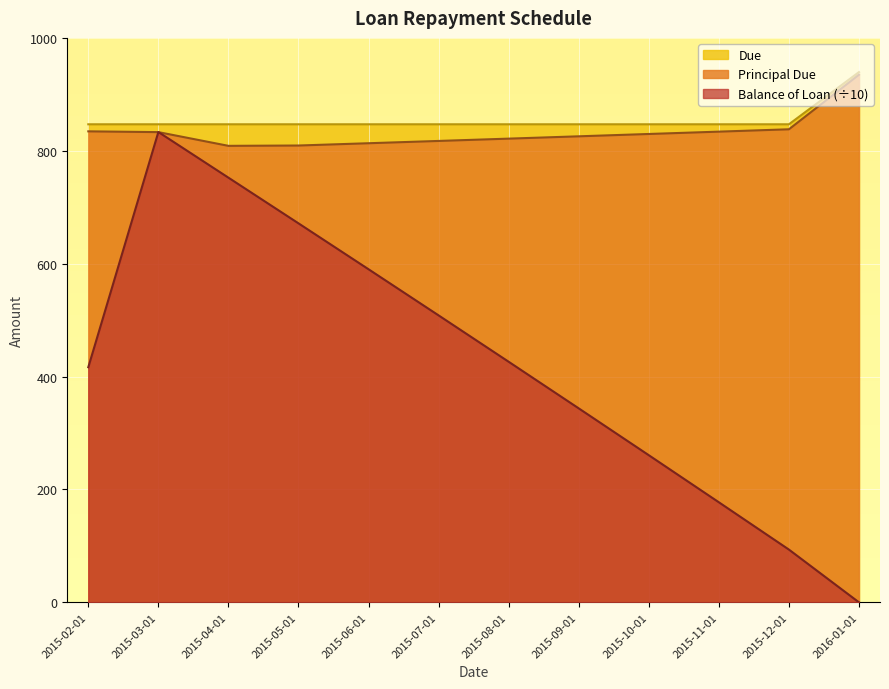

How many lines are shown in the chart?

3